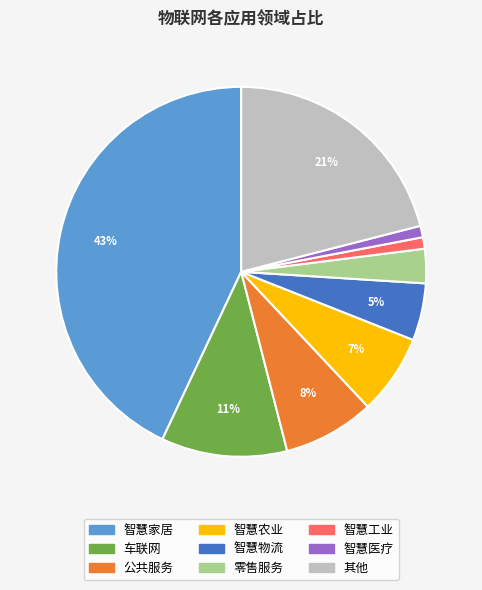

To the nearest percent, what portion does 智慧农业 represent?

7%